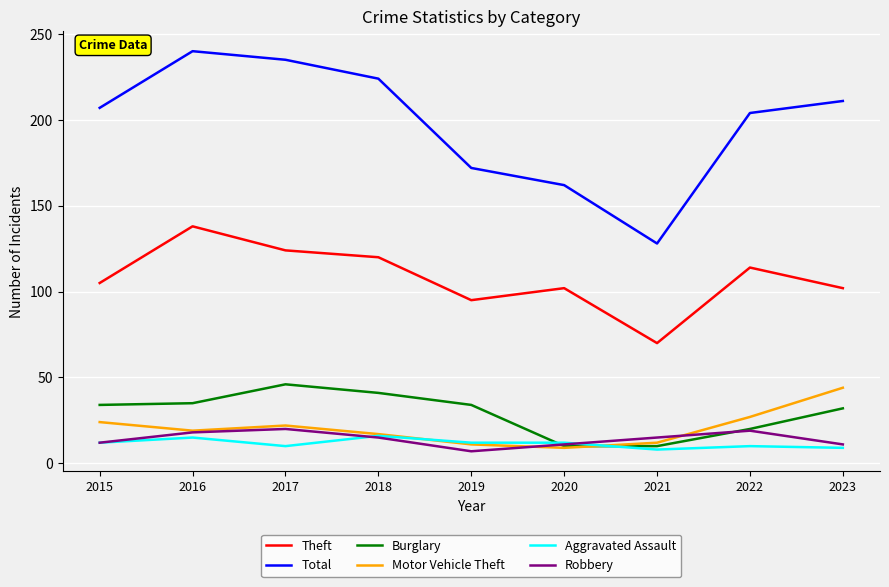

What is the total value across all series at 2018?

433